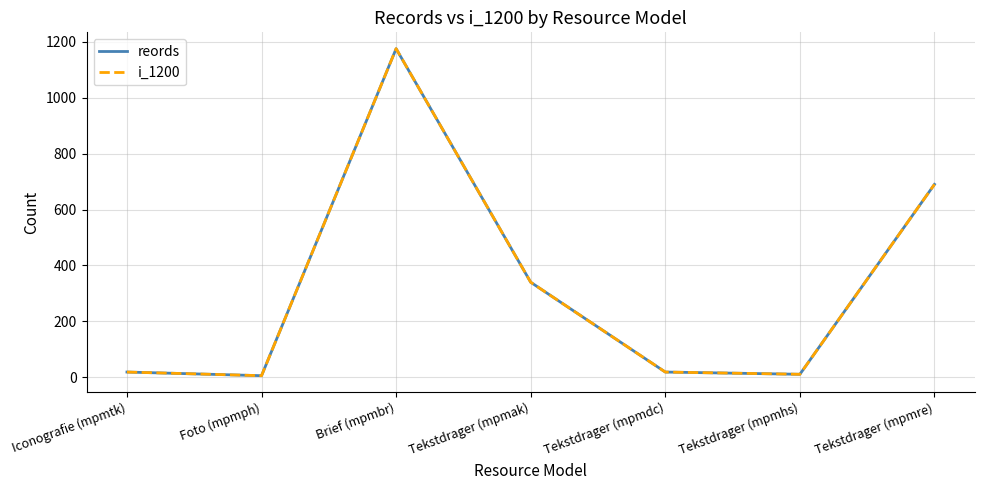

At how many categories does at least one series exceed 359?

2